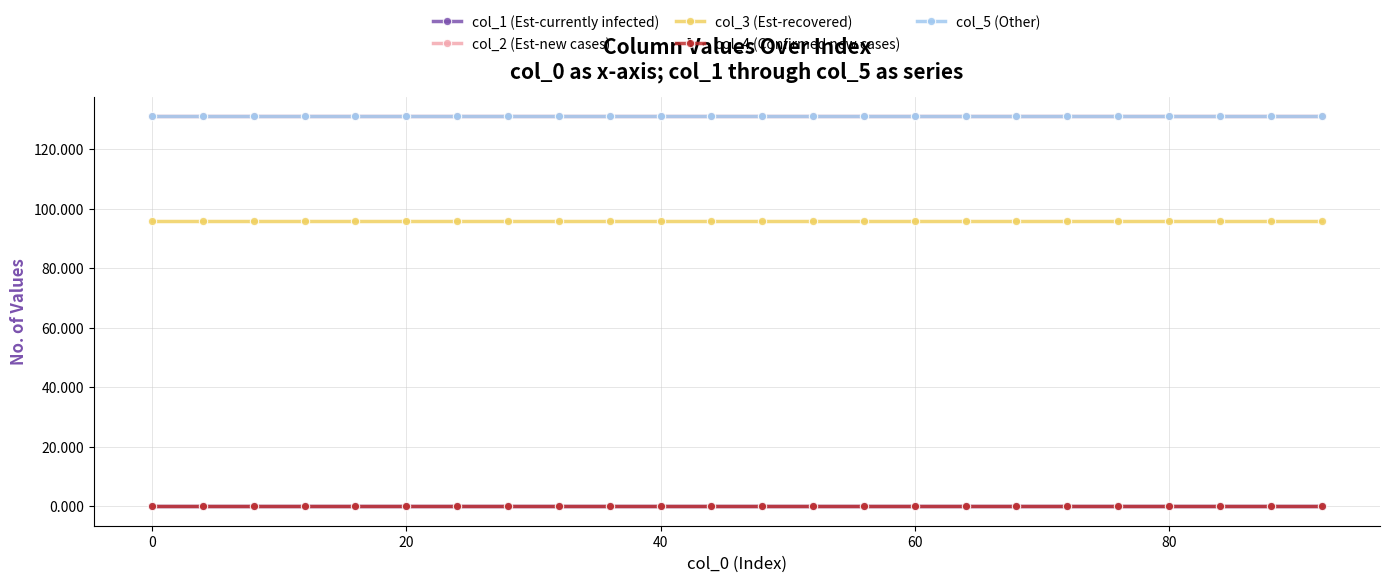

True or false: col_4 (Confirmed new cases) and col_1 (Est-currently infected) intersect in this chart.

False